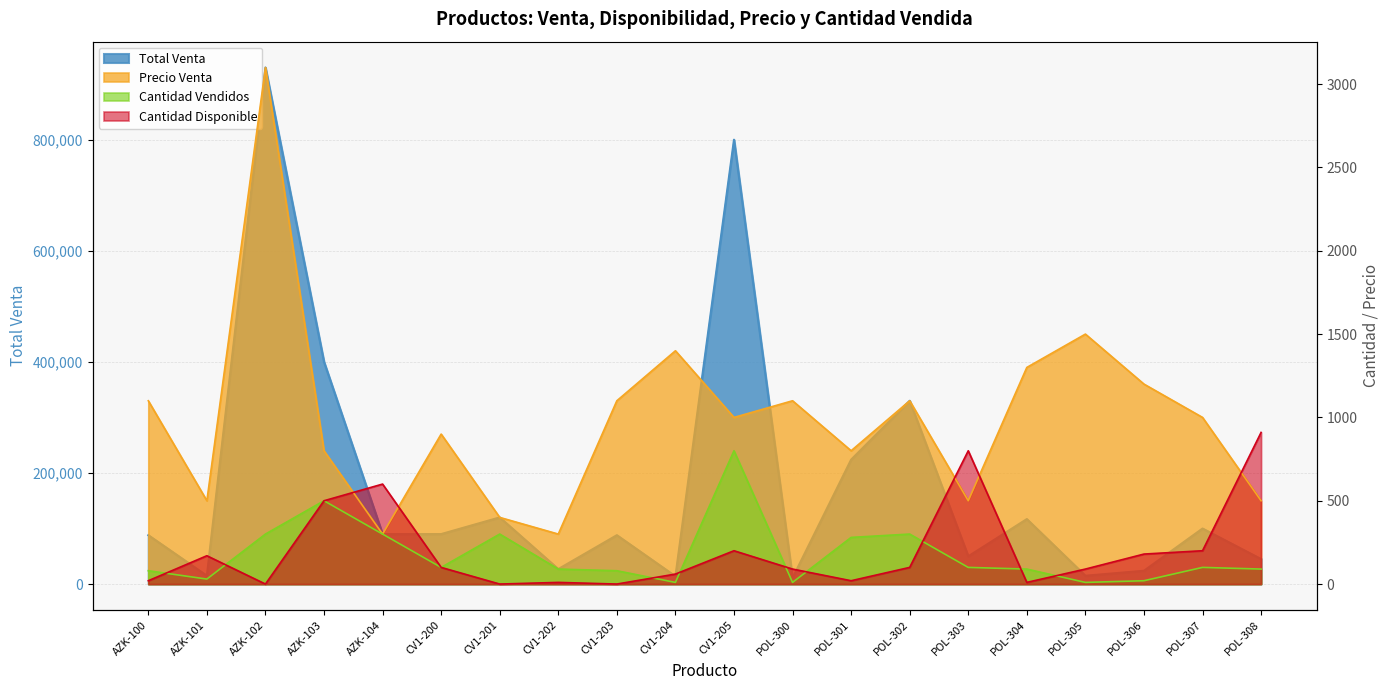

What is the average value of the Cantidad Vendidos series?

180